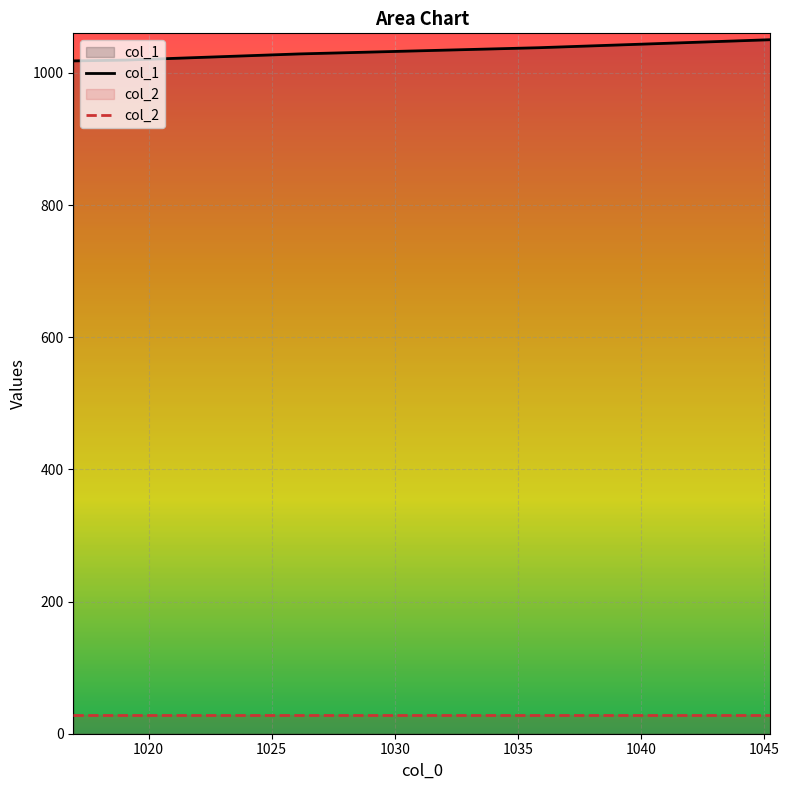

True or false: col_2 and col_1 intersect in this chart.

False